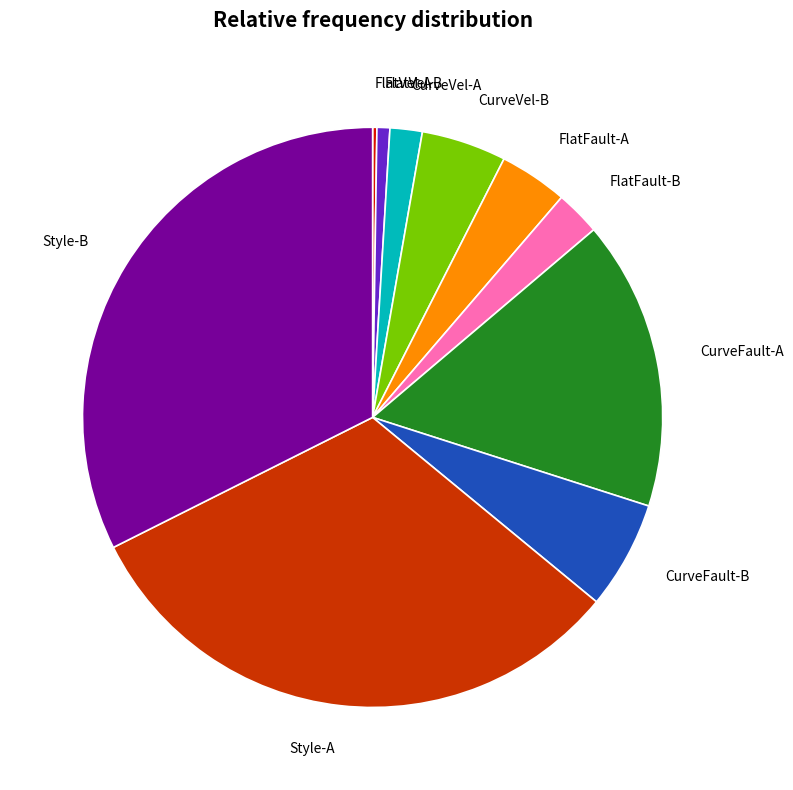

Which category has the biggest portion of the pie?

Style-B